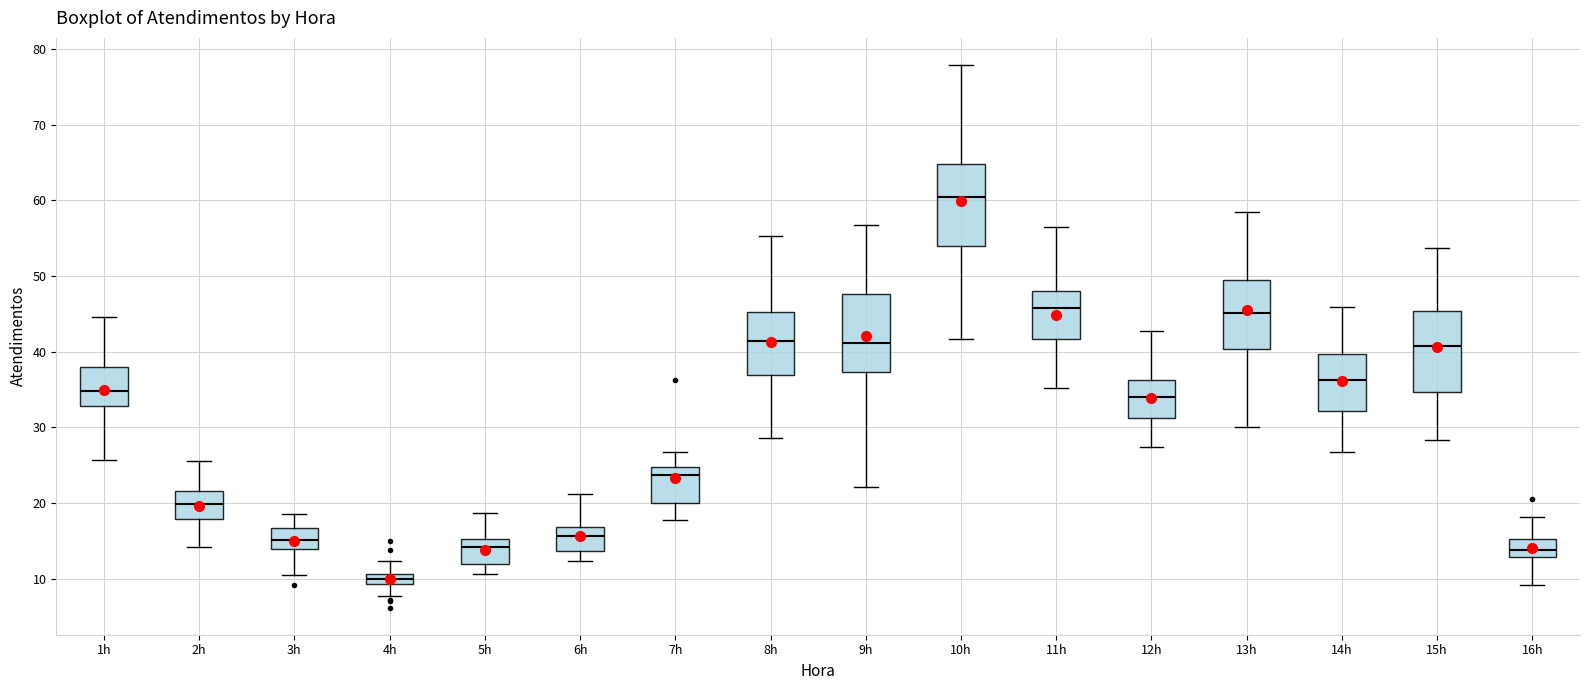

Where does the upper whisker of the box for 2h end on the y-axis? The values are not printed on the chart, so give them approximately, as read against the axis.

26